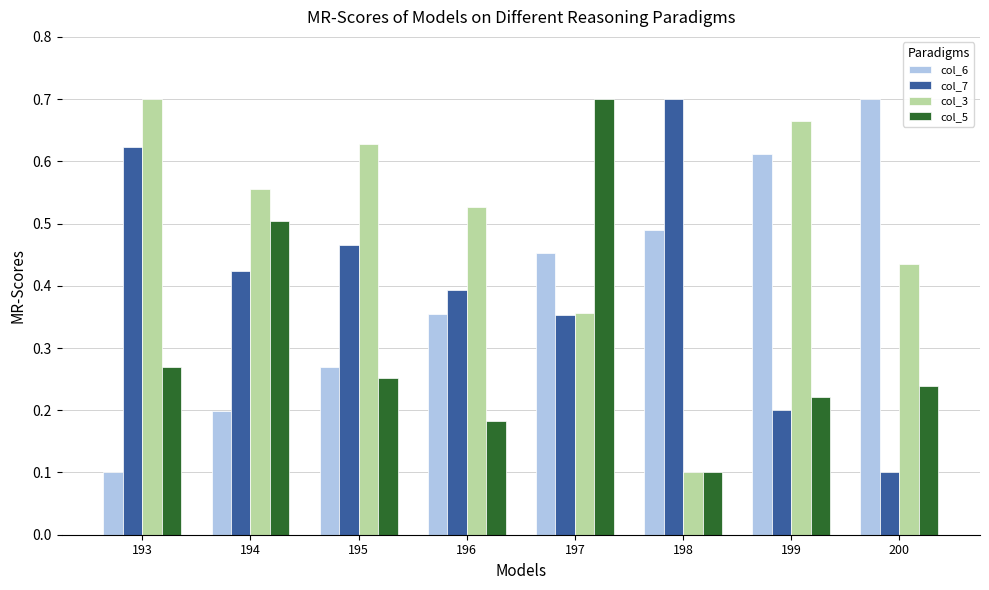

Rank the categories by col_3 value from highest to lowest.

193, 199, 195, 194, 196, 200, 197, 198